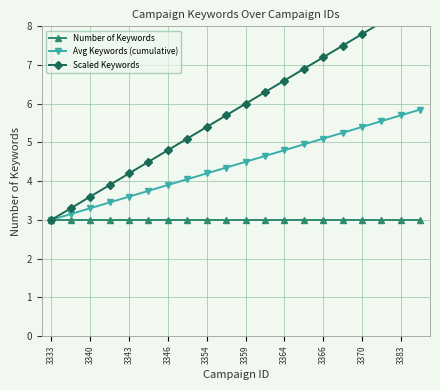

What is the value of the Avg Keywords (cumulative) point at the 10th from the left?

4.3